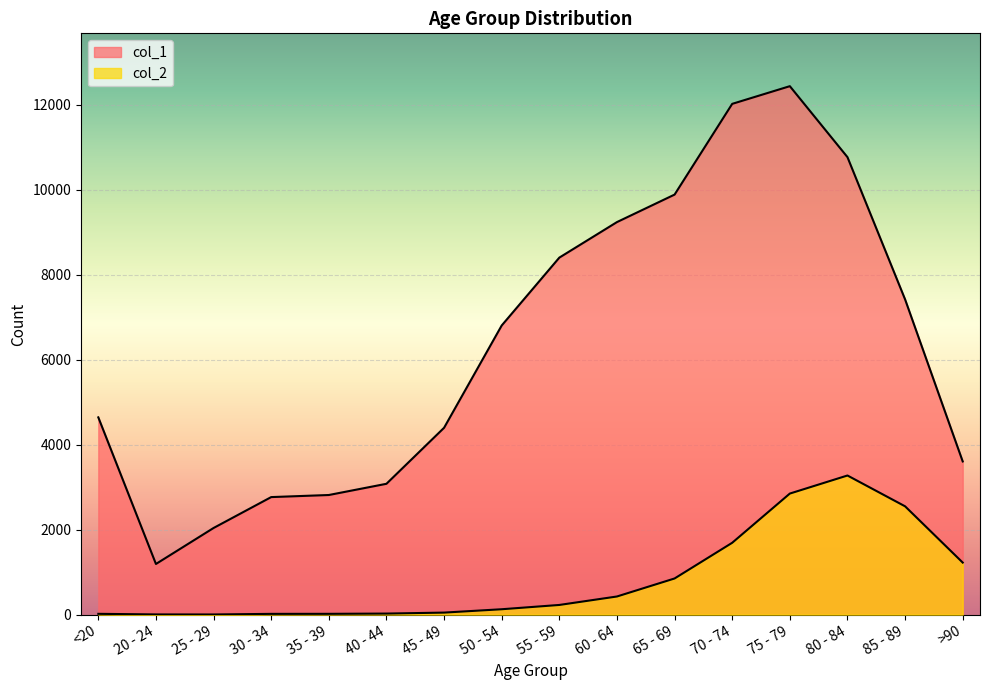

Is it true that col_2 equals 1896 at >90?

False